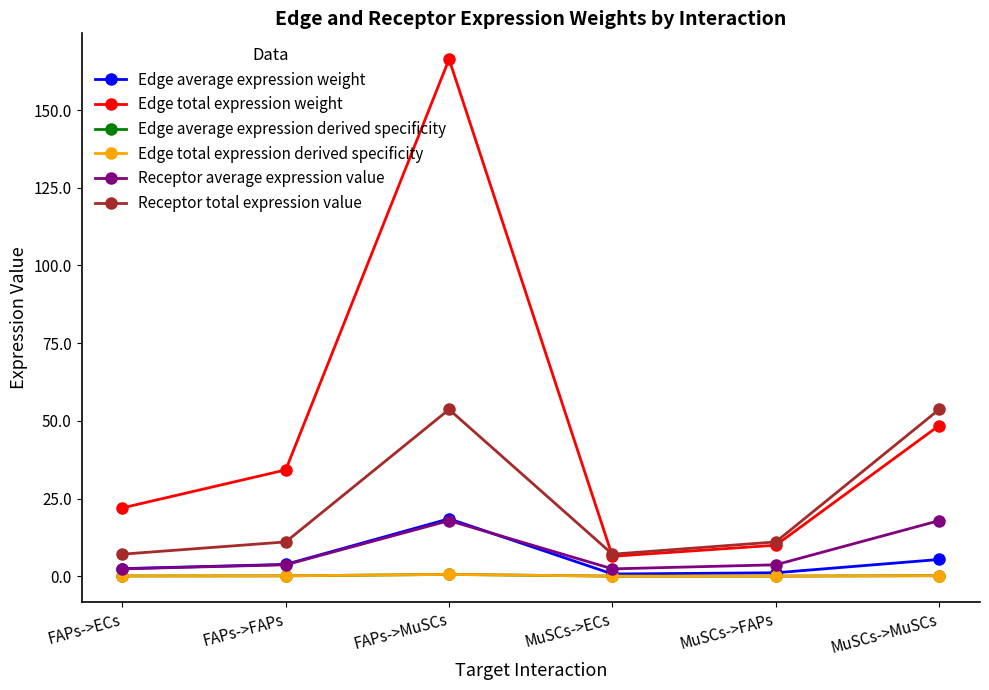

Which series has the largest total across all categories?

Edge total expression weight